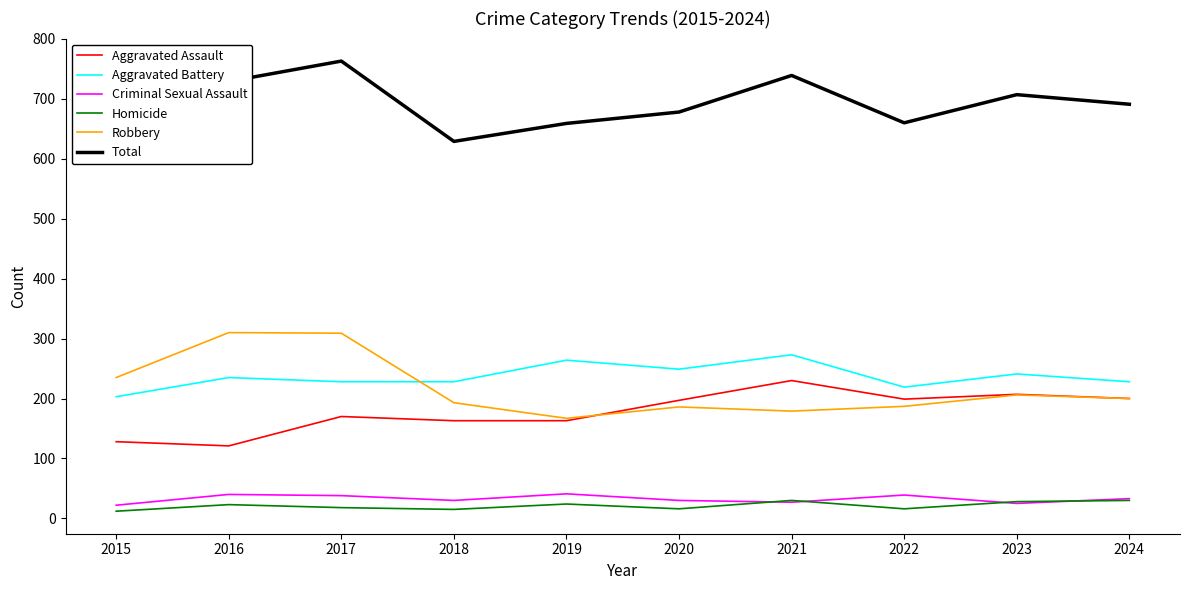

At how many categories does at least one series exceed 665?

6